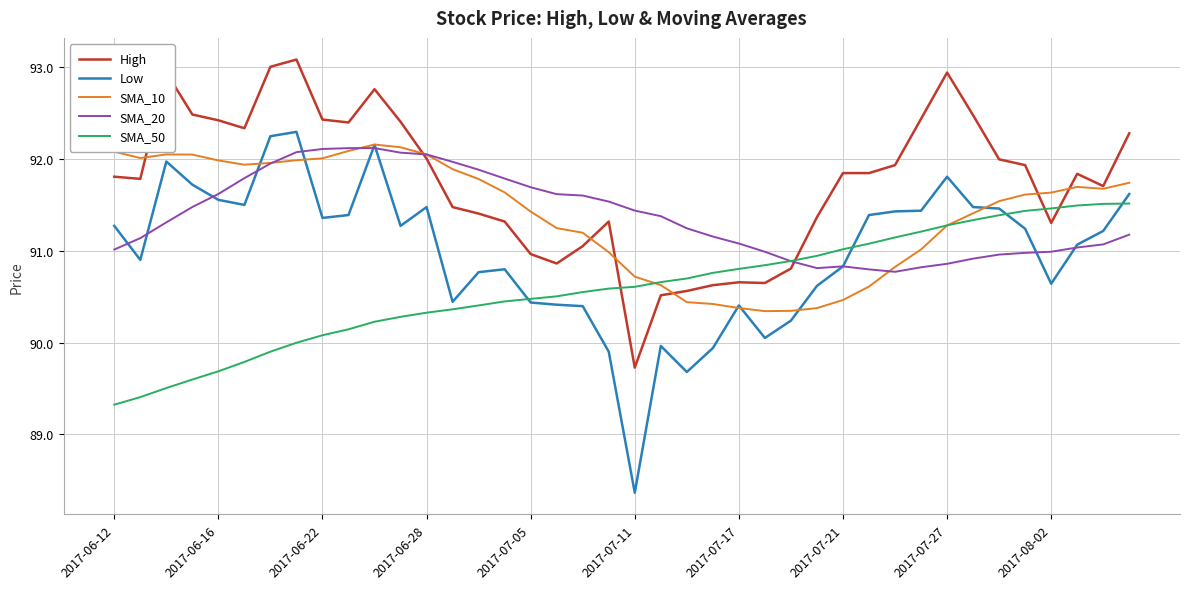

Count the number of categories in the chart.

40